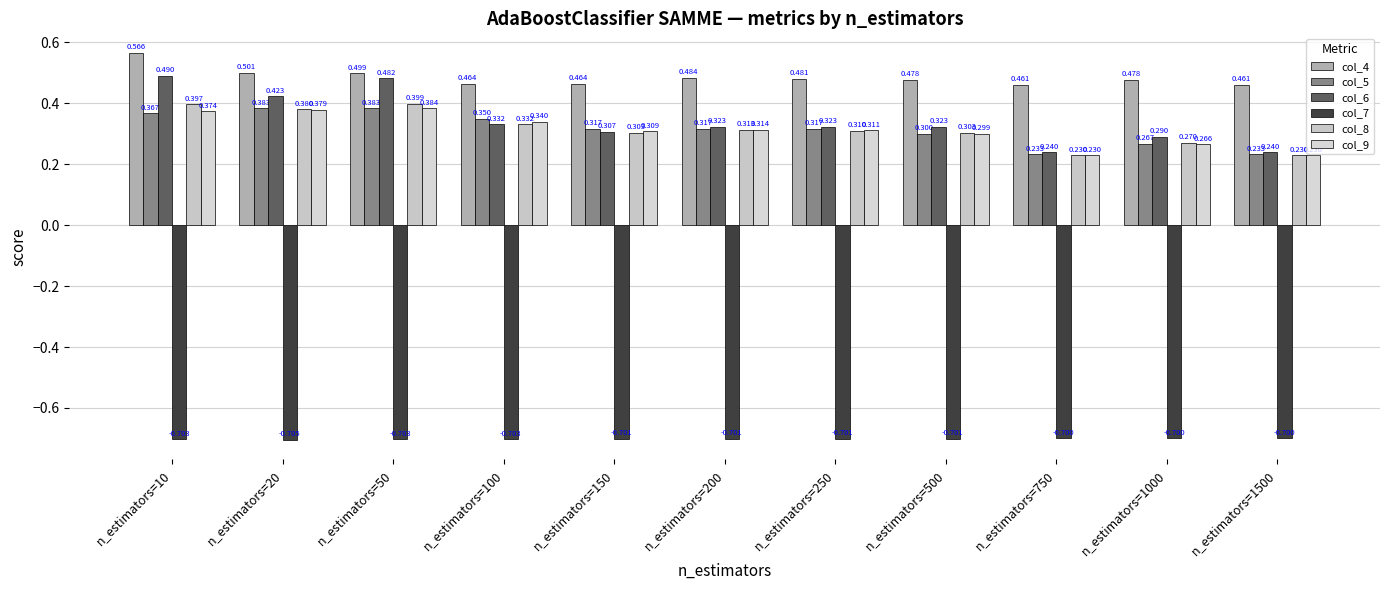

Reading left to right, transcribe all the data shown in this chart.

col_4: 0.6	0.5	0.5	0.5	0.5	0.5	0.5	0.5	0.5	0.5	0.5
col_5: 0.4	0.4	0.4	0.3	0.3	0.3	0.3	0.3	0.2	0.3	0.2
col_6: 0.5	0.4	0.5	0.3	0.3	0.3	0.3	0.3	0.2	0.3	0.2
col_7: -0.7	-0.7	-0.7	-0.7	-0.7	-0.7	-0.7	-0.7	-0.7	-0.7	-0.7
col_8: 0.4	0.4	0.4	0.3	0.3	0.3	0.3	0.3	0.2	0.3	0.2
col_9: 0.4	0.4	0.4	0.3	0.3	0.3	0.3	0.3	0.2	0.3	0.2